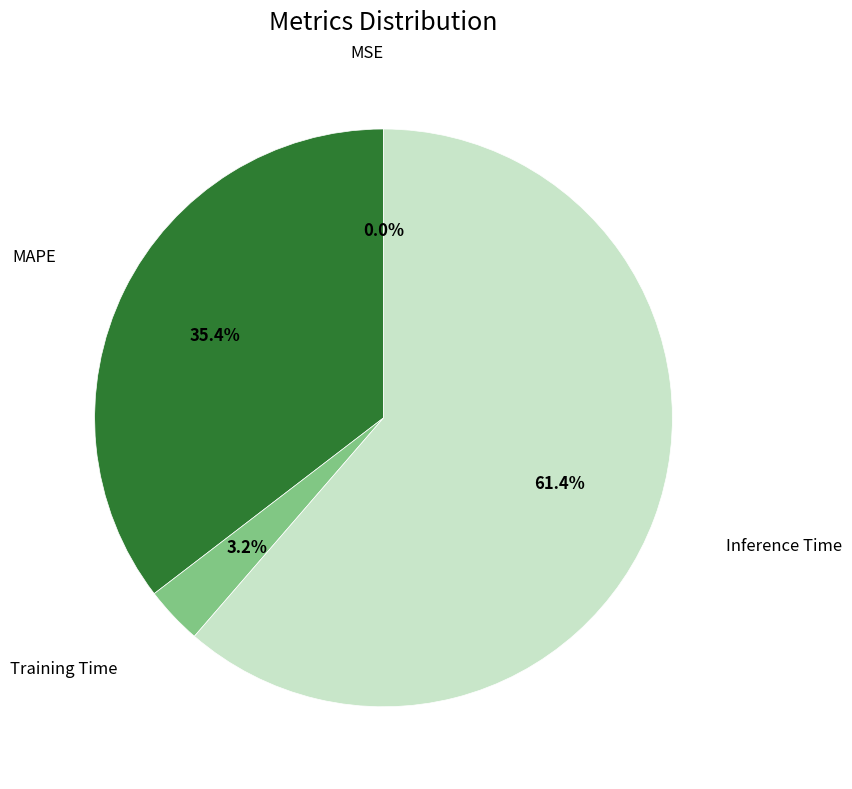

Does any single category account for the majority?

Yes